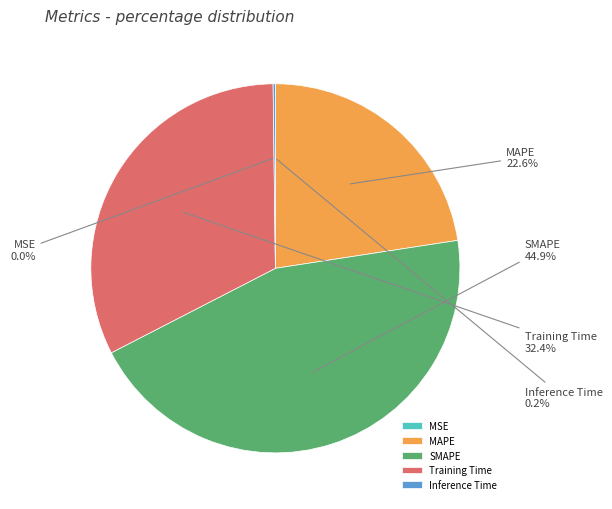

What is the largest slice in the pie chart?

SMAPE